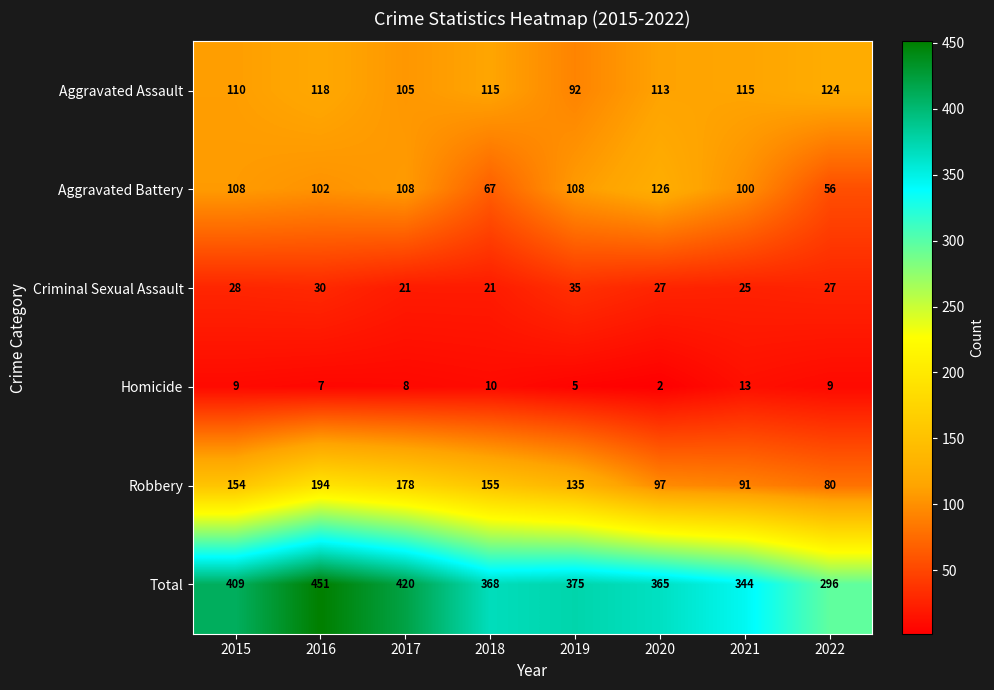

The value of Aggravated Battery at 2019 is 48. True or false?

False